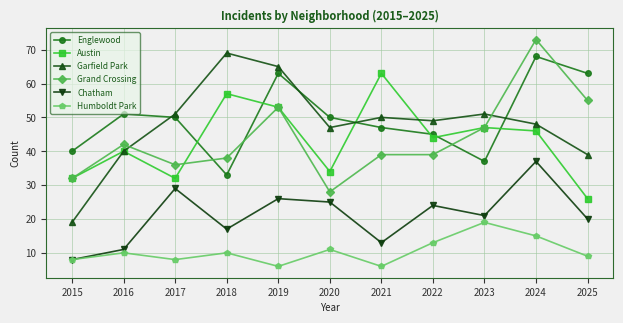

What are all the series names shown in the legend?

Englewood, Austin, Garfield Park, Grand Crossing, Chatham, Humboldt Park